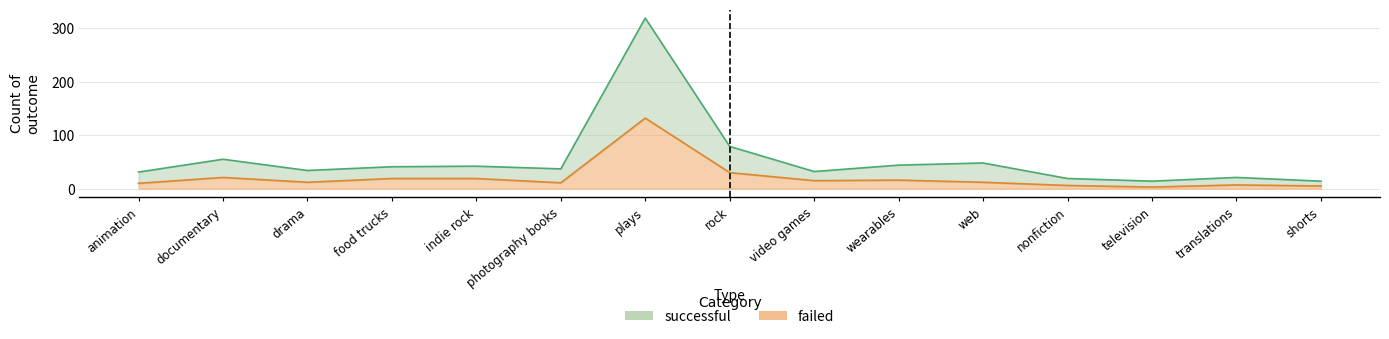

How many data points in successful are above 37?

7